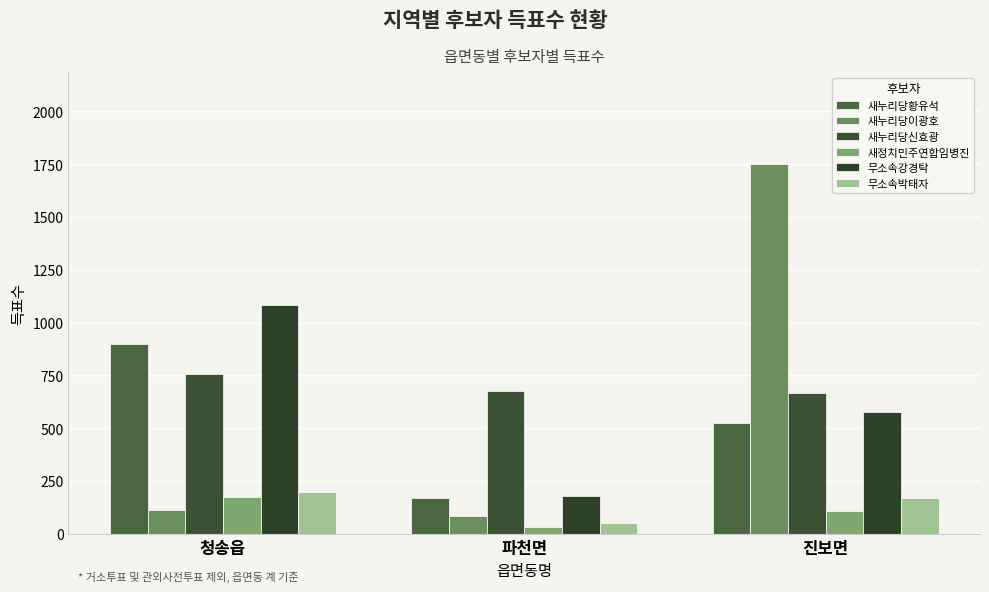

At which label does 새누리당황유석 first exceed 525?

청송읍